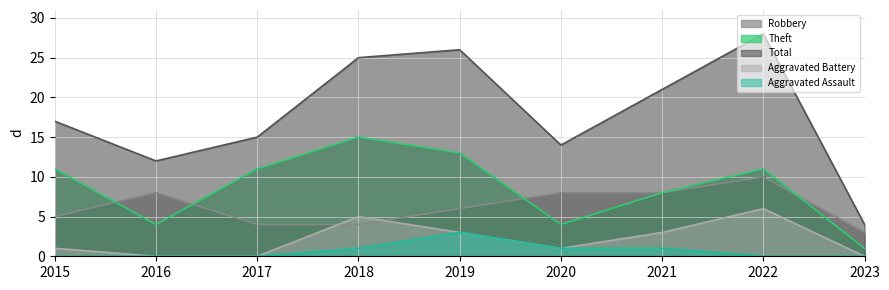

Does the chart display data point markers on the line(s)?

No